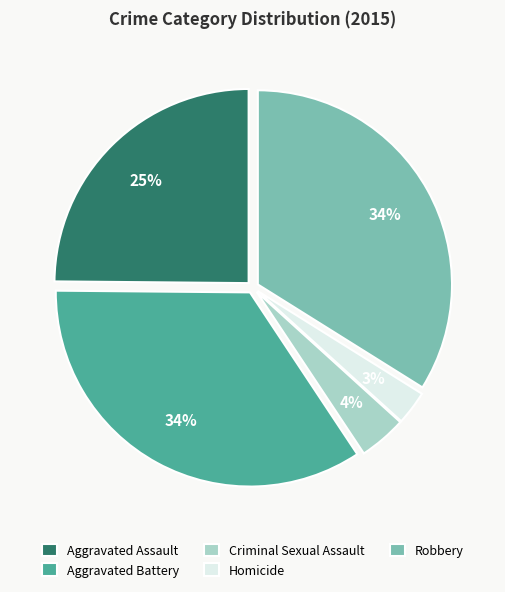

Is Aggravated Assault the majority of the pie?

No